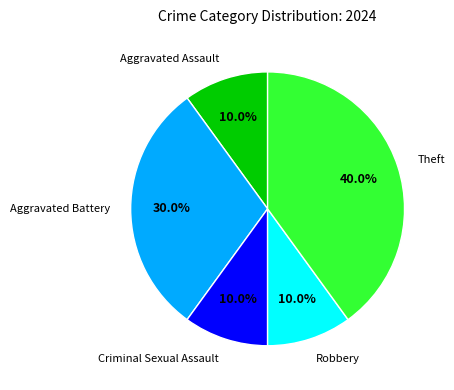

To the nearest percent, what portion does Aggravated Battery represent?

30%